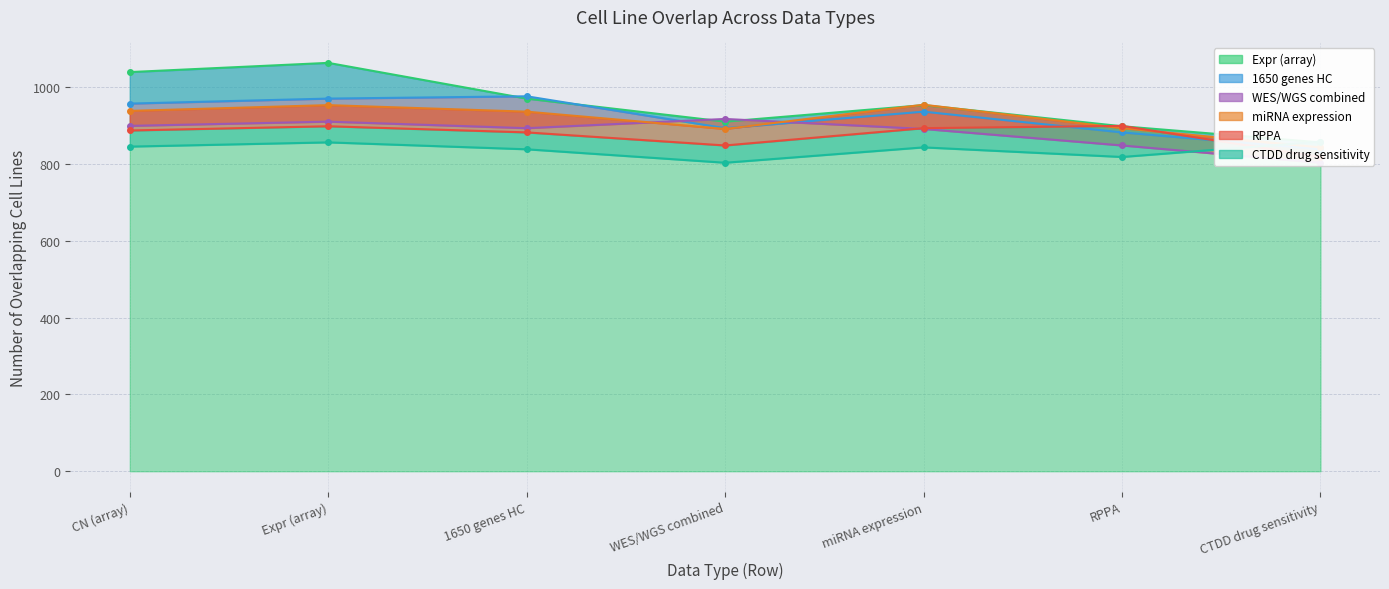

What is the highest value of the WES/WGS combined series?

917